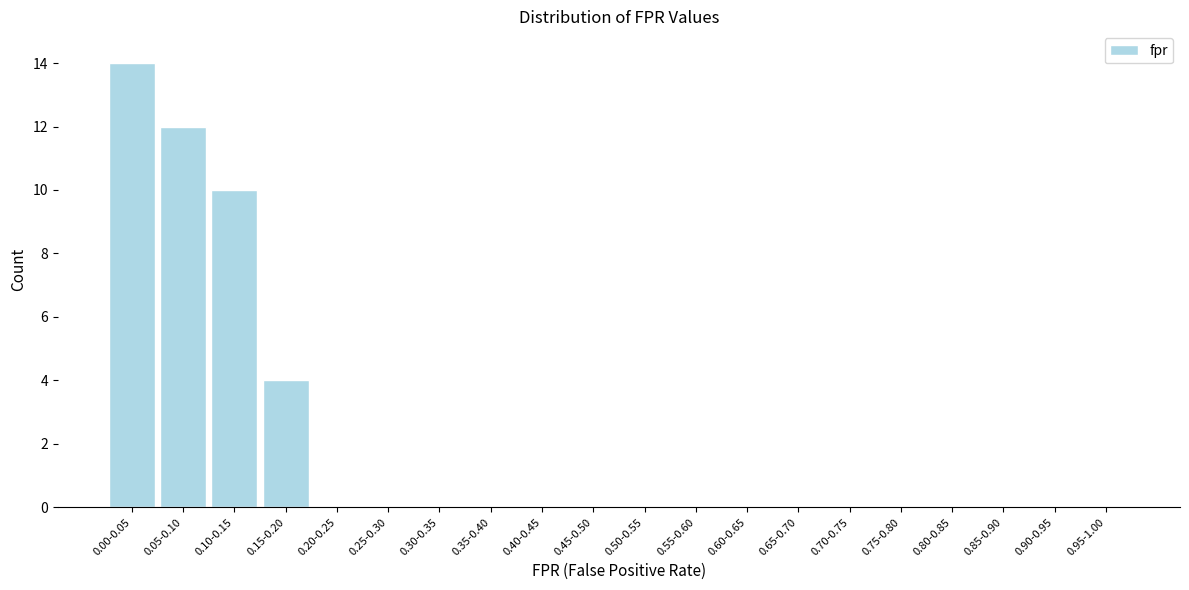

Reading left to right, what are all the values shown in this chart?

0.00-0.05=14	0.05-0.10=12	0.10-0.15=10	0.15-0.20=4	0.20-0.25=0	0.25-0.30=0	0.30-0.35=0	0.35-0.40=0	0.40-0.45=0	0.45-0.50=0	0.50-0.55=0	0.55-0.60=0	0.60-0.65=0	0.65-0.70=0	0.70-0.75=0	0.75-0.80=0	0.80-0.85=0	0.85-0.90=0	0.90-0.95=0	0.95-1.00=0